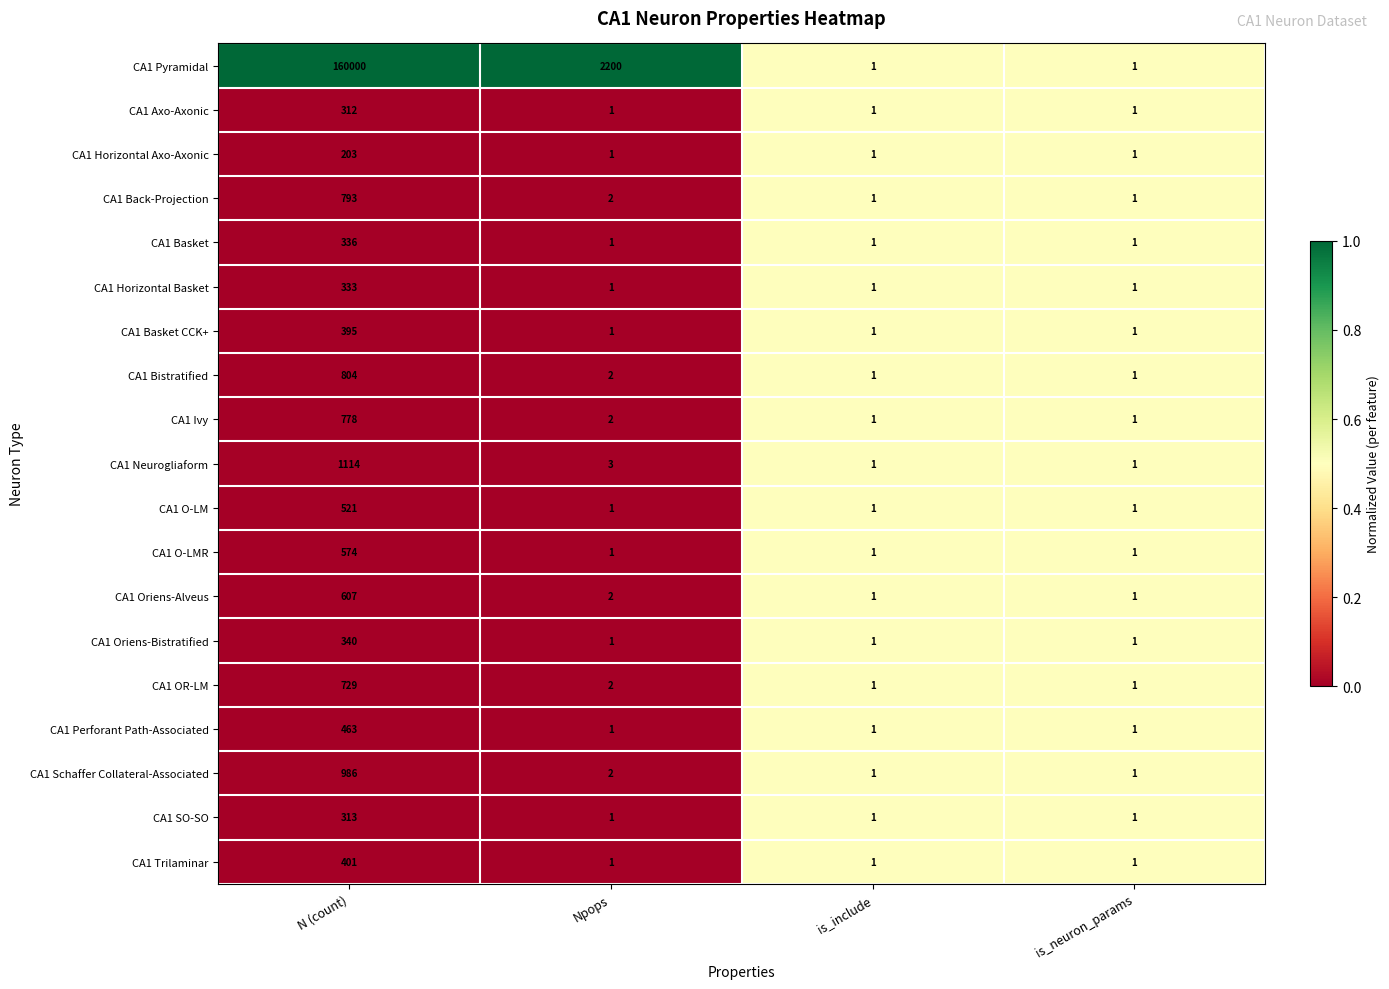

Which series has the widest spread of values?

CA1 Pyramidal